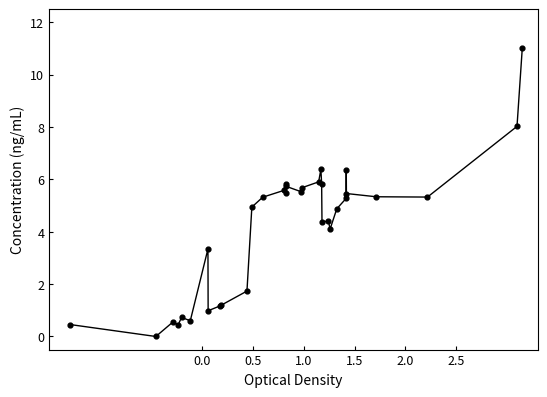

What is the greatest value displayed?

11.0